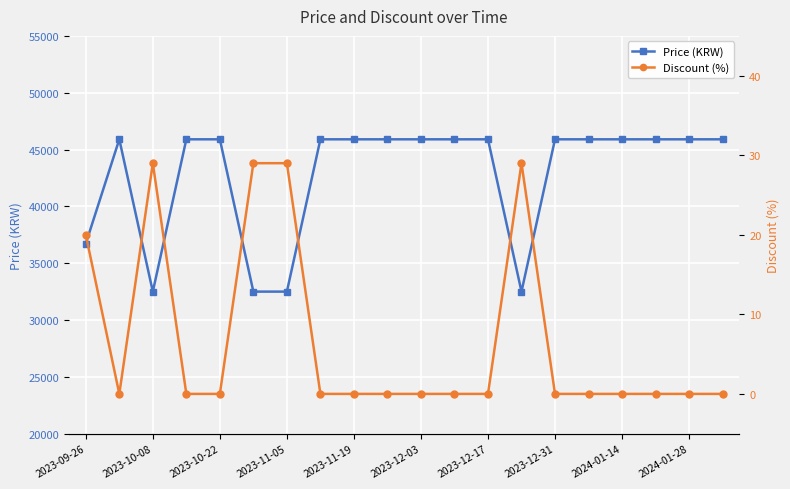

Rank the series at 19 from lowest to highest value.

Discount (%), Price (KRW)